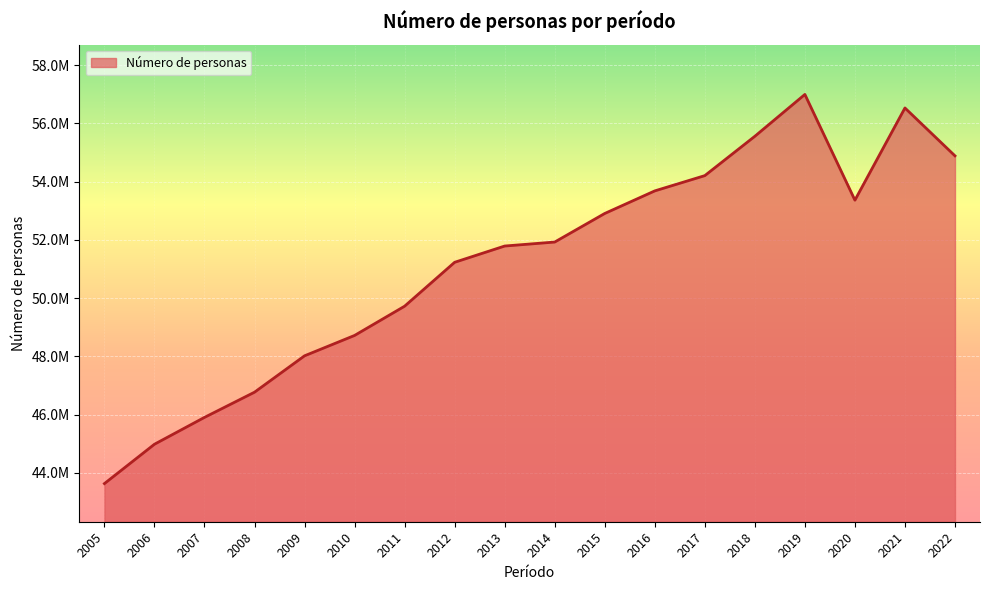

The value at 2006 is 44982517.5. True or false?

True